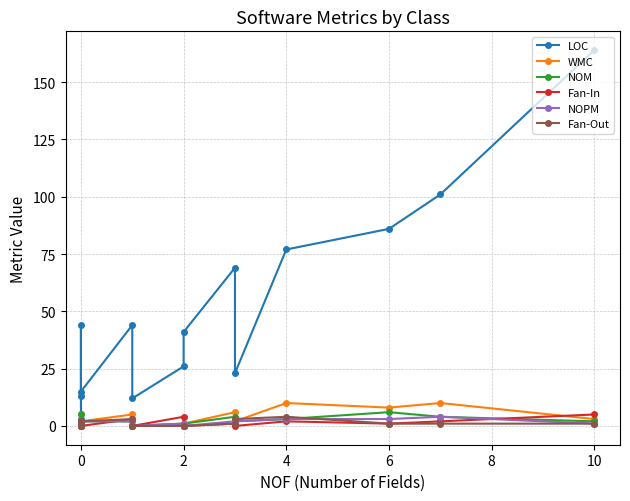

True or false: Fan-Out has more than 1 interior local peaks.

True